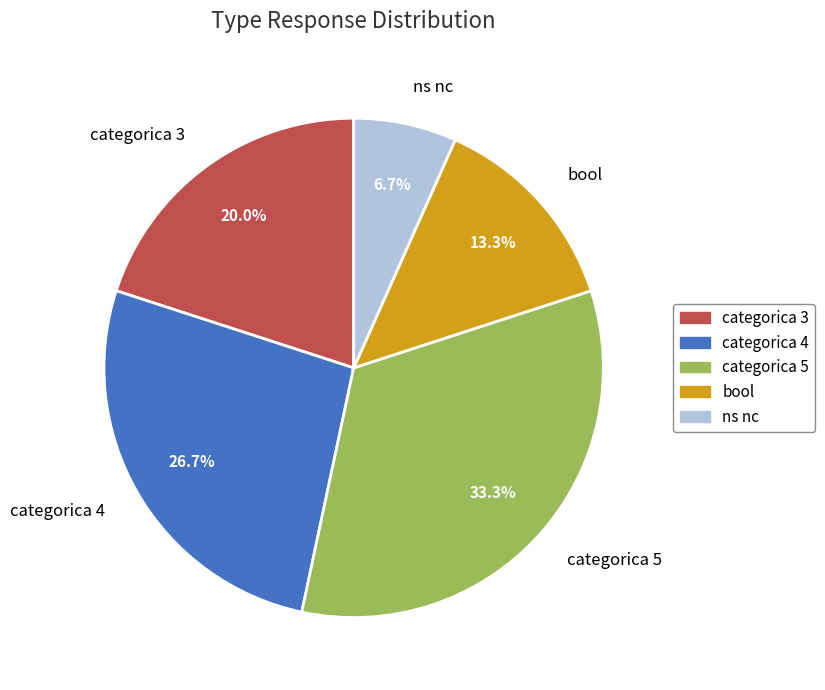

What is the ratio of the value at categorica 3 to the value at categorica 5?

0.6